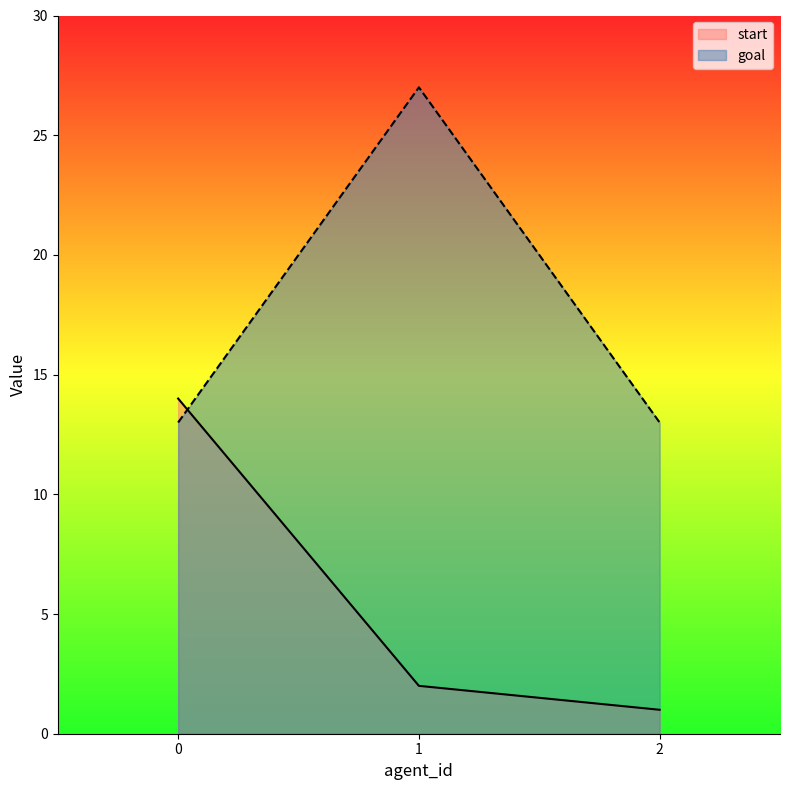

What is the average value of the start series?

6